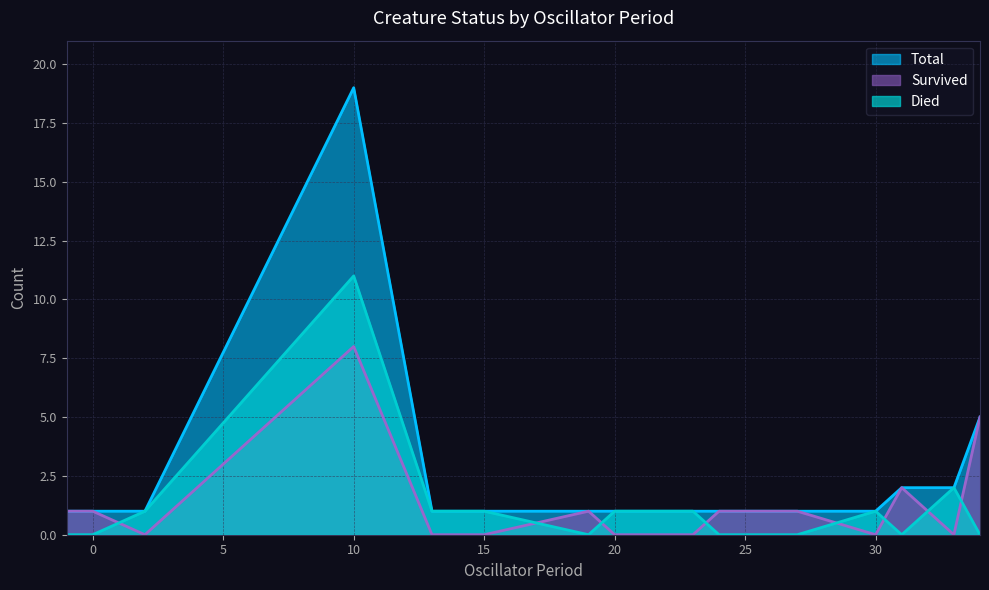

At which category does the chart reach its peak across all series?

50